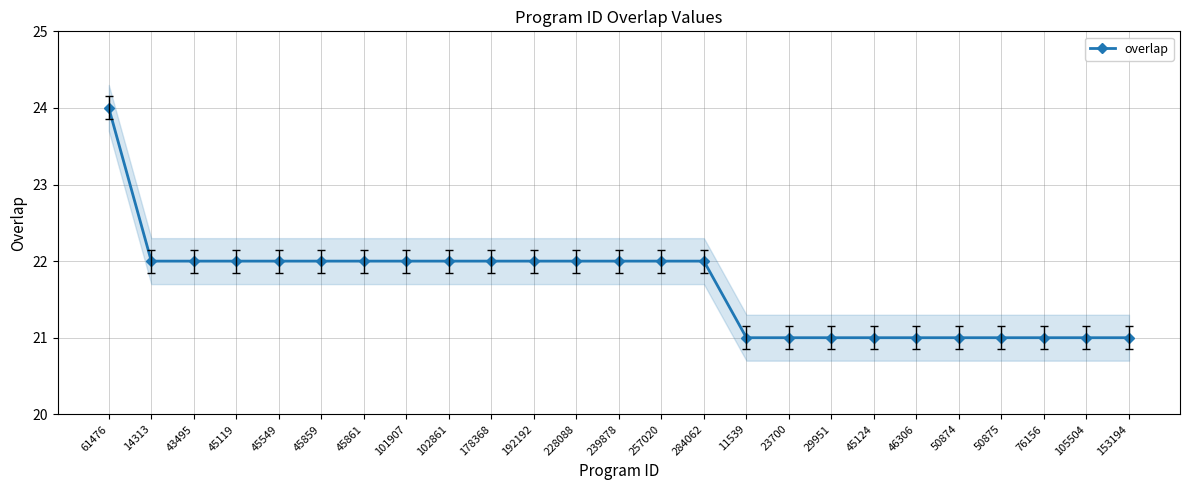

Reading left to right, what are all the values shown in this chart?

24	22	22	22	22	22	22	22	22	22	22	22	22	22	22	21	21	21	21	21	21	21	21	21	21